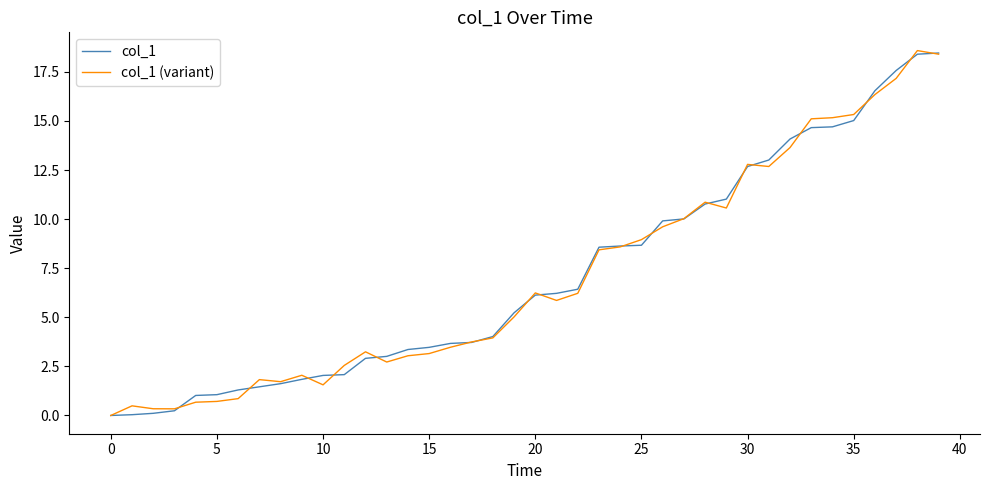

What is the maximum value for col_1 (variant)?

18.6